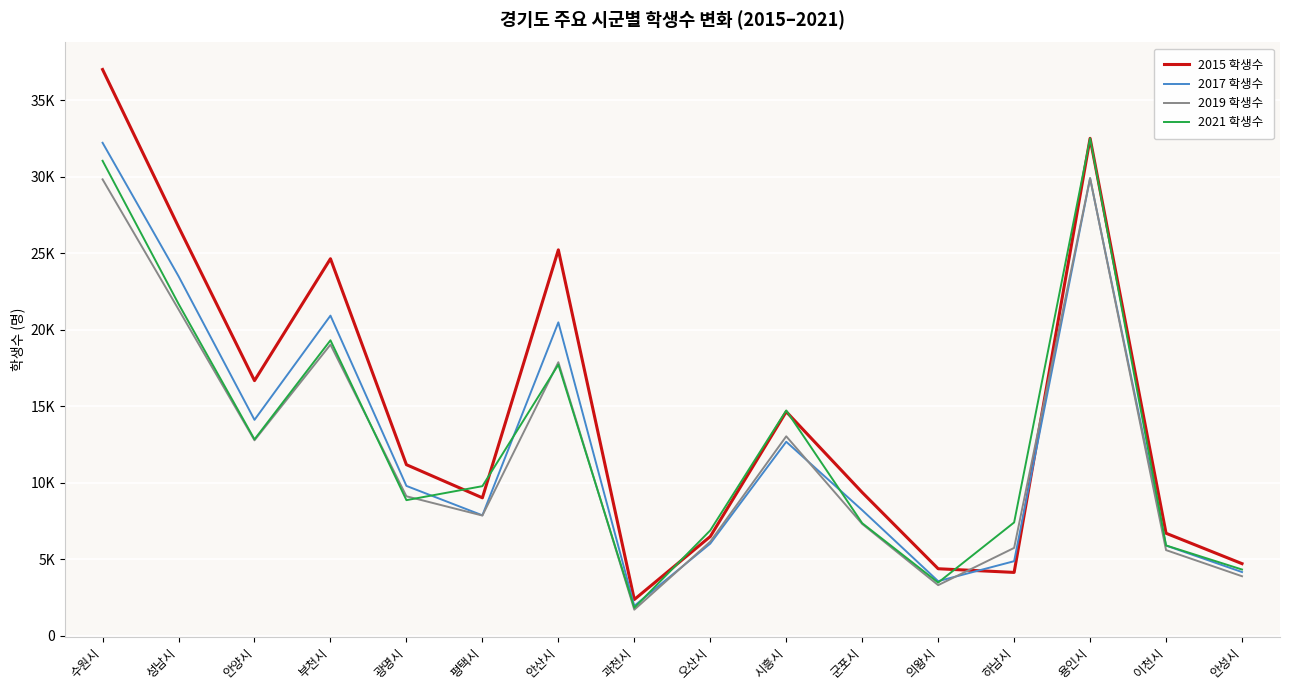

Does the chart have visible grid lines?

Yes